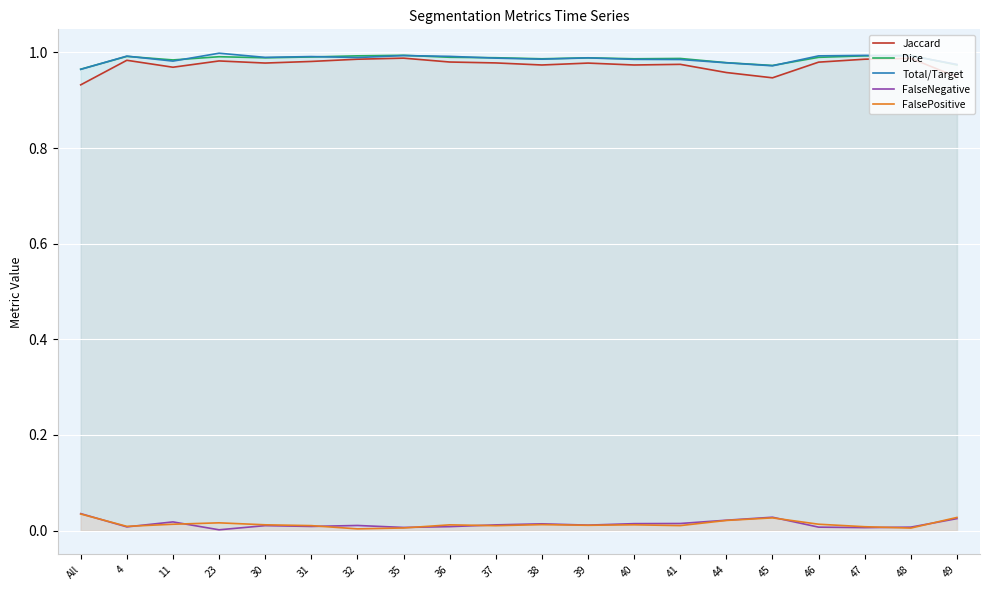

What is the average value of the Total/Target series?

1.0